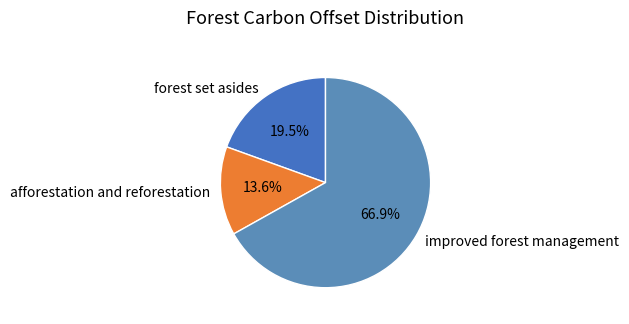

Combined, what portion of the pie is forest set asides and improved forest management?

86.4%